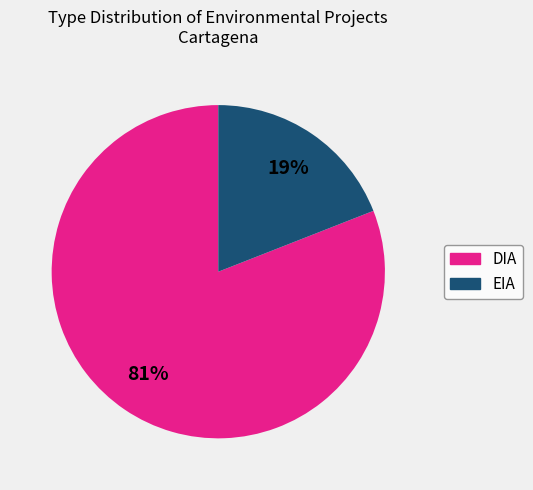

Which slice is the largest?

DIA